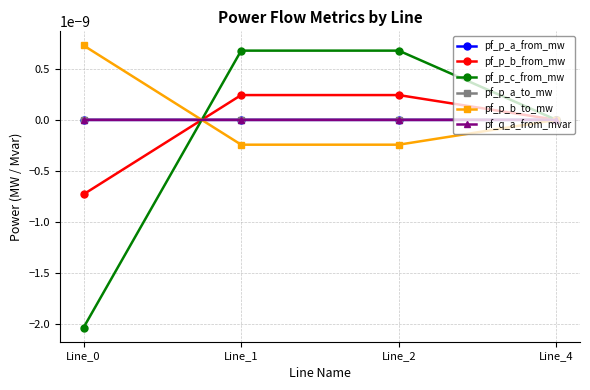

Is this an area chart (filled region under the line)?

No